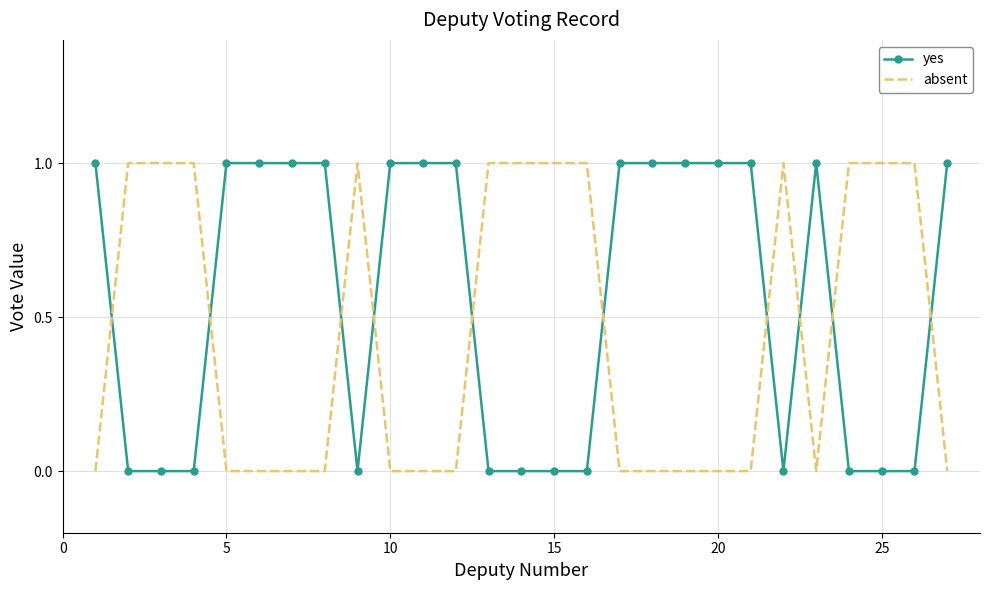

Which series has the largest total across all categories?

yes